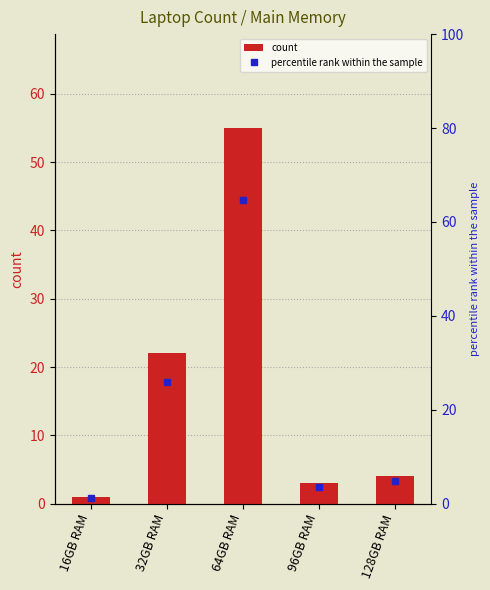

What is the difference between the percentile rank within the sample values at 16GB RAM and 64GB RAM?

63.5